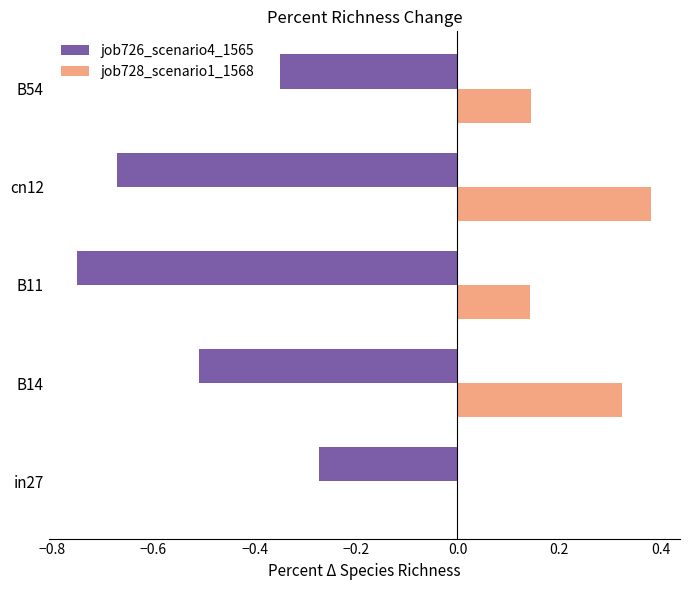

What is the sum of all job726_scenario4_1565 values?

-2.6